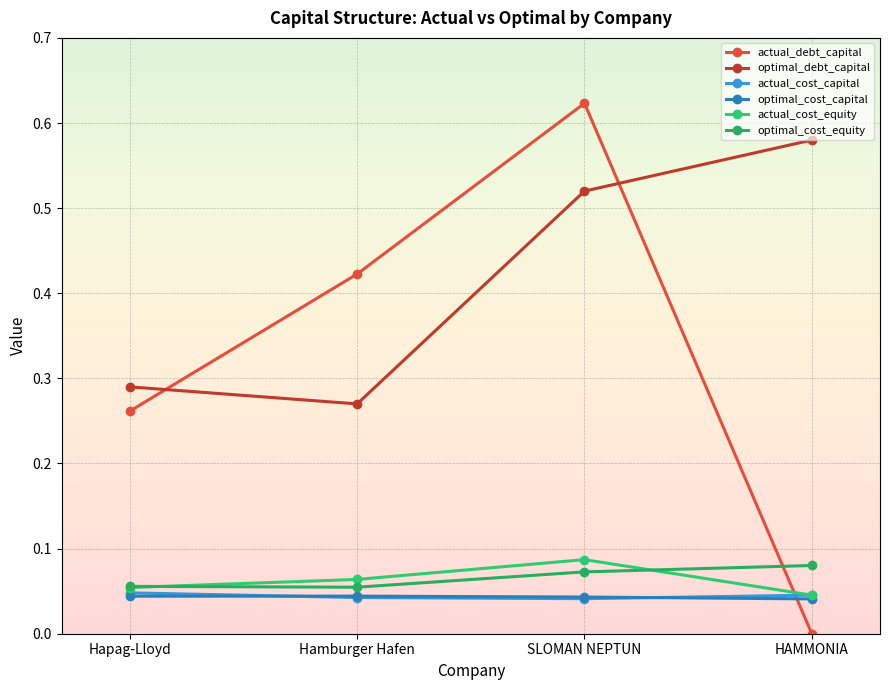

How many interior local valleys does the optimal_cost_equity series have?

1